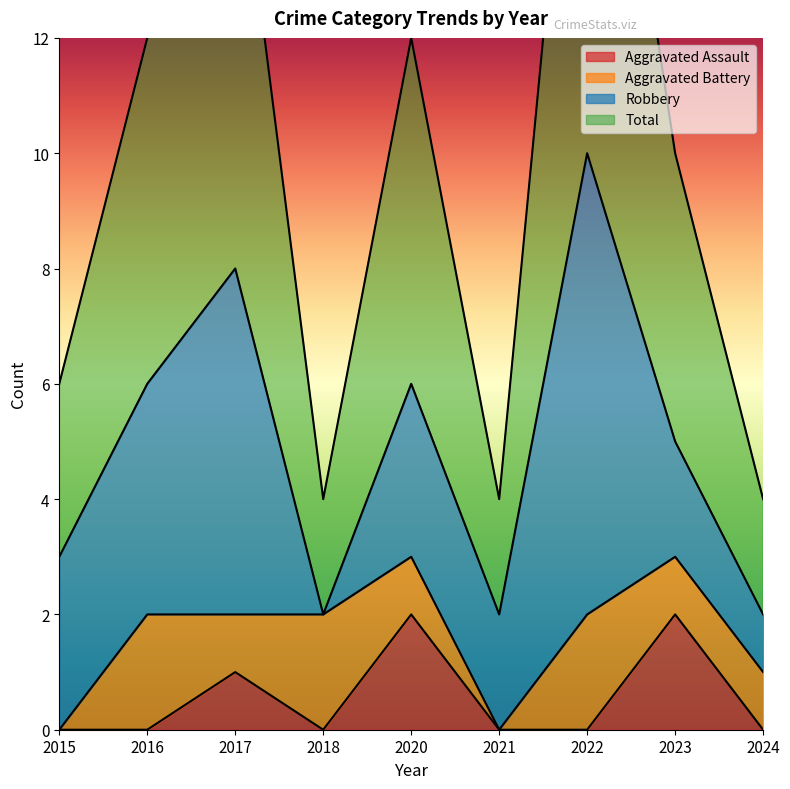

At which category is the sum across all series the highest?

2022